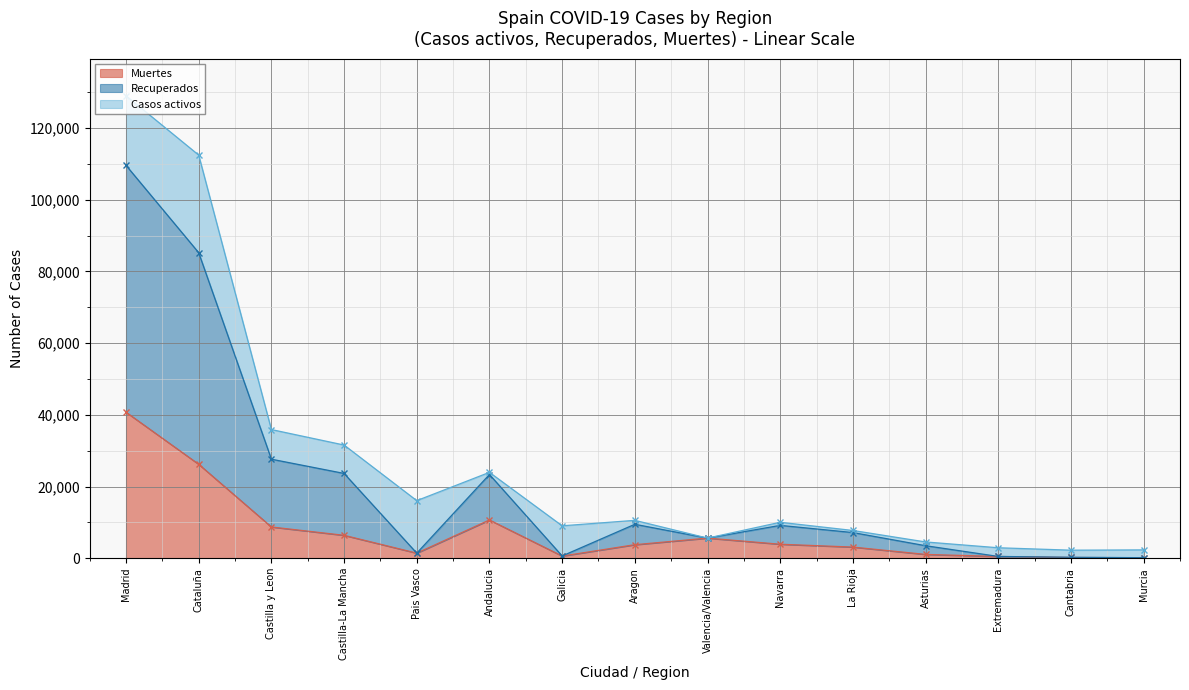

What is the average value of the Muertes series?

7536